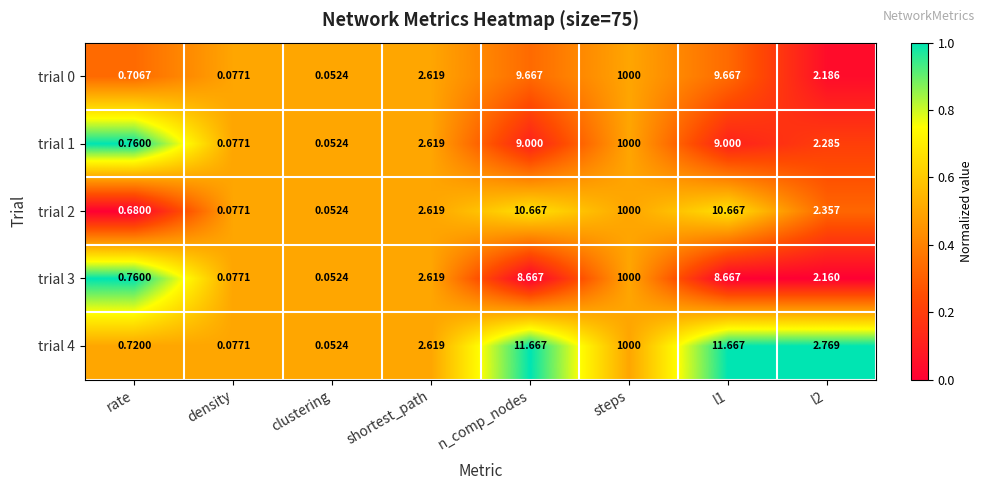

Between clustering and l2, which series saw the biggest shift?

trial 4